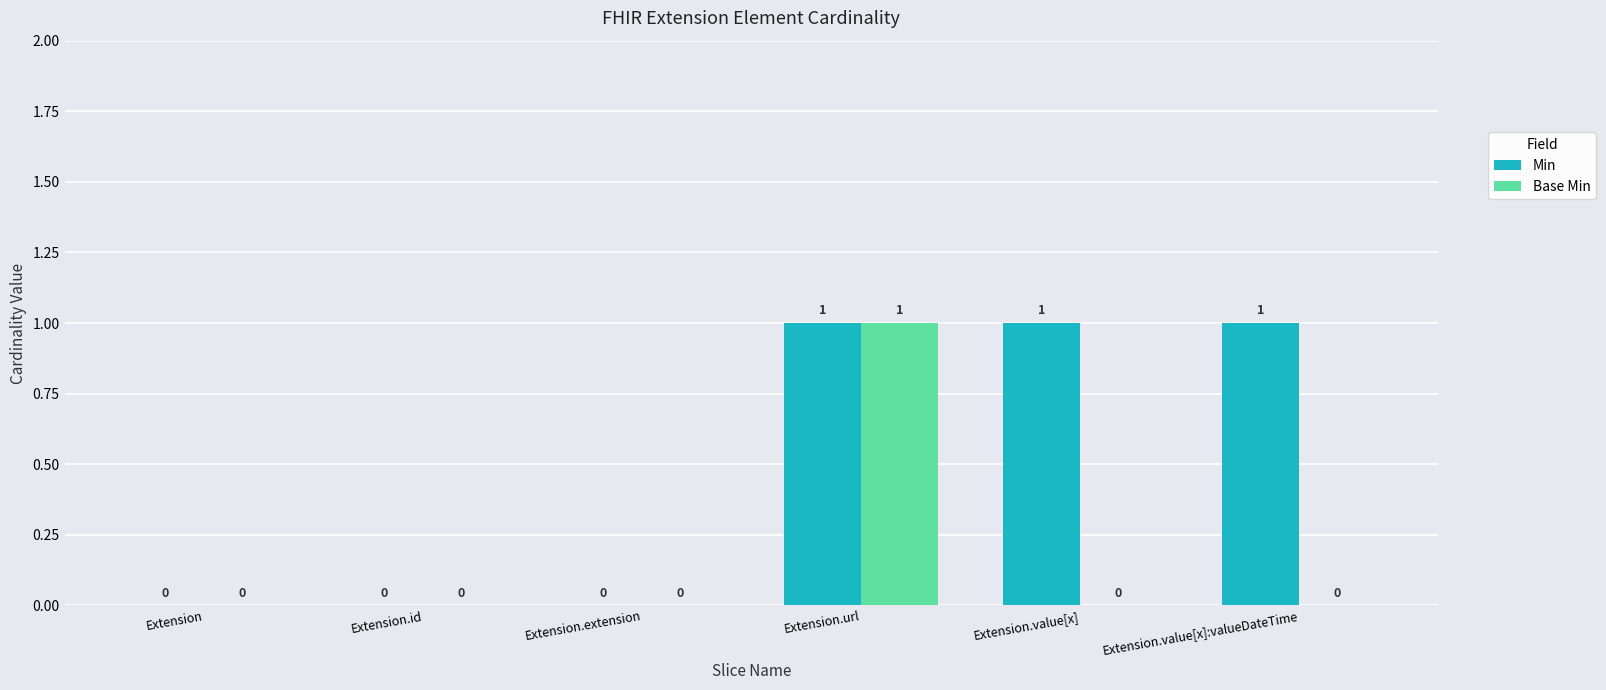

How many Base Min values are between 0 and 1?

6